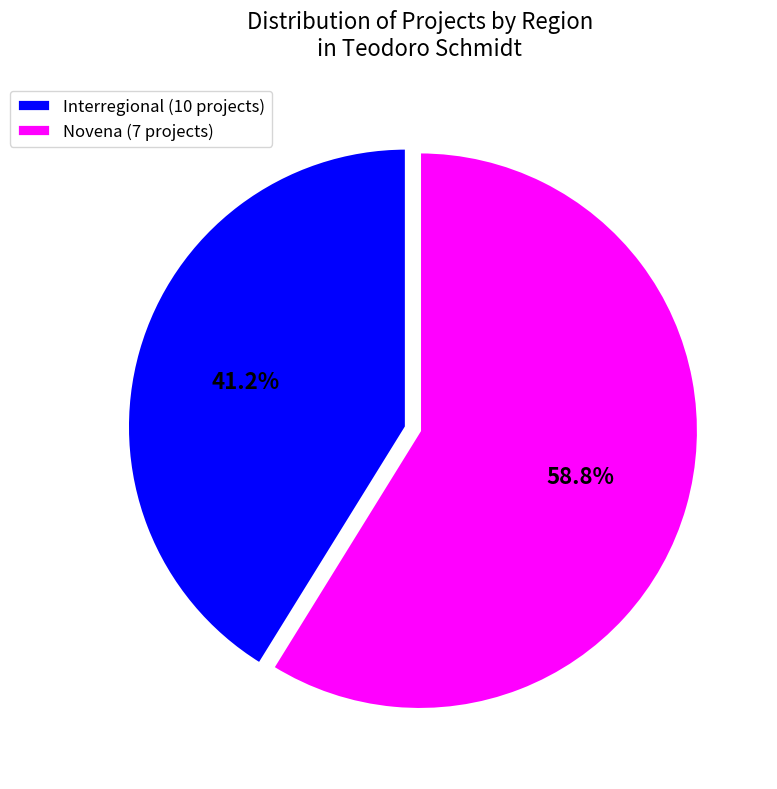

What portion of the pie excludes Novena?

41.2%